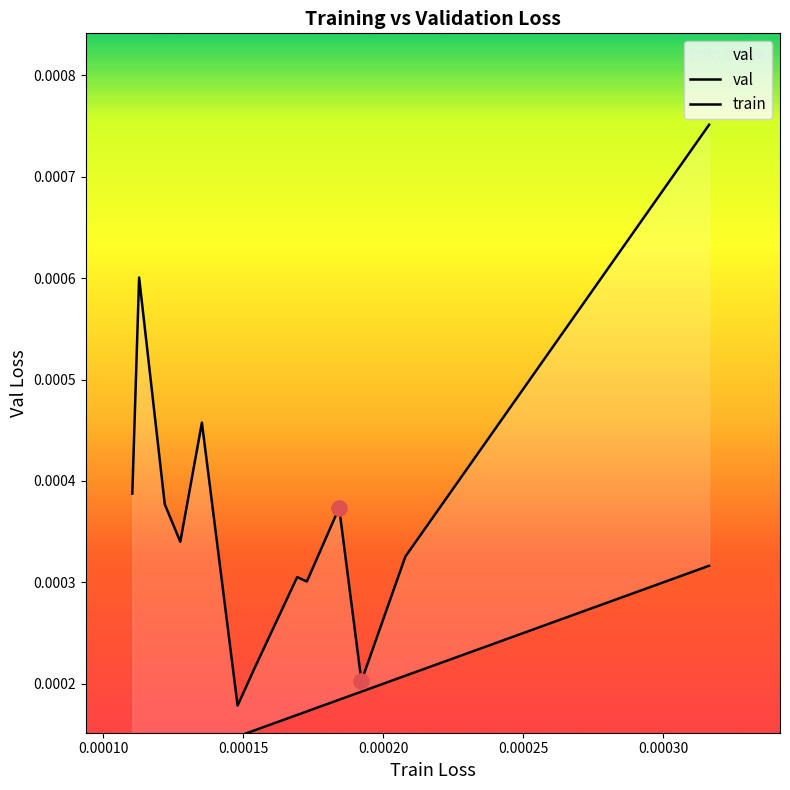

Which series reaches the minimum Y coordinate?

train